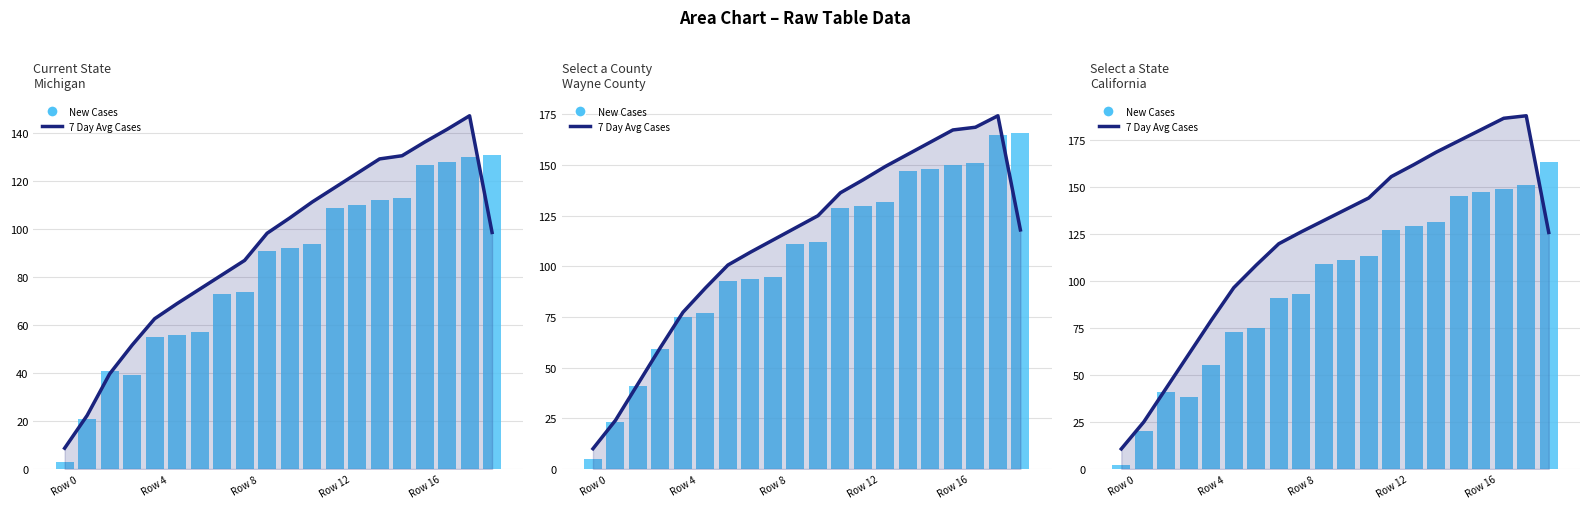

Reading left to right, extract all data points from this chart.

7 Day Avg Cases: 10.7	25.0	43.0	61.0	79.0	96.3	108.3	119.7	126.0	132.0	138.0	144.0	155.3	161.7	168.3	174.3	180.3	186.3	187.7	125.7
New Cases: 2.0	20.0	41.0	38.0	55.0	73.0	75.0	91.0	93.0	109.0	111.0	113.0	127.0	129.0	131.0	145.0	147.0	149.0	151.0	163.0